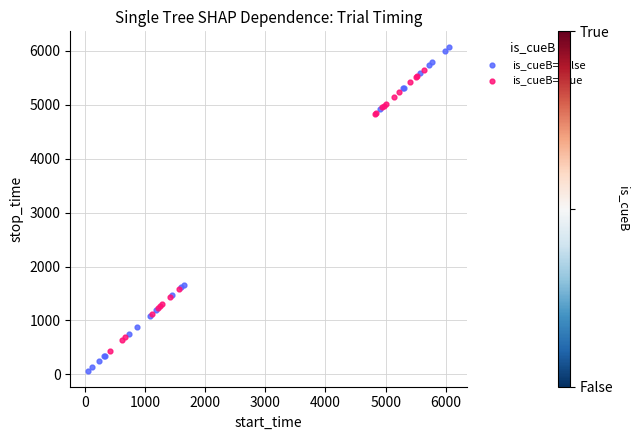

Which series has the widest spread of Y values?

is_cueB=False